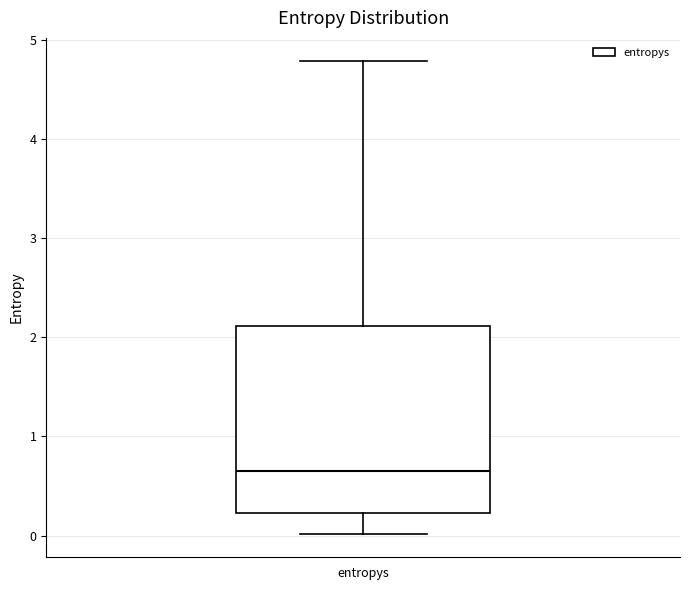

Where does the upper whisker of the box for entropys end on the y-axis? The values are not printed on the chart, so give them approximately, as read against the axis.

4.8